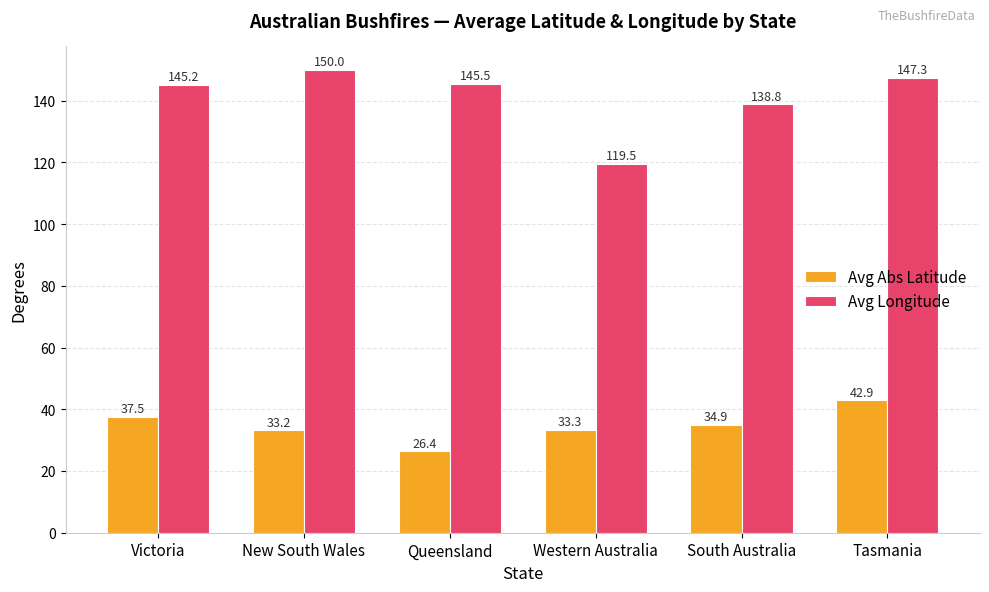

What is the average value of the Avg Longitude series?

141.1